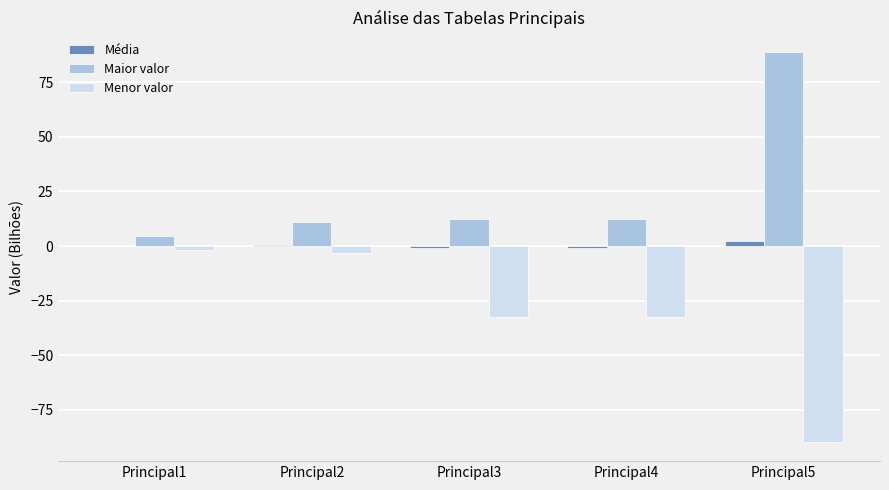

What is the maximum value for Menor valor?

-1.8